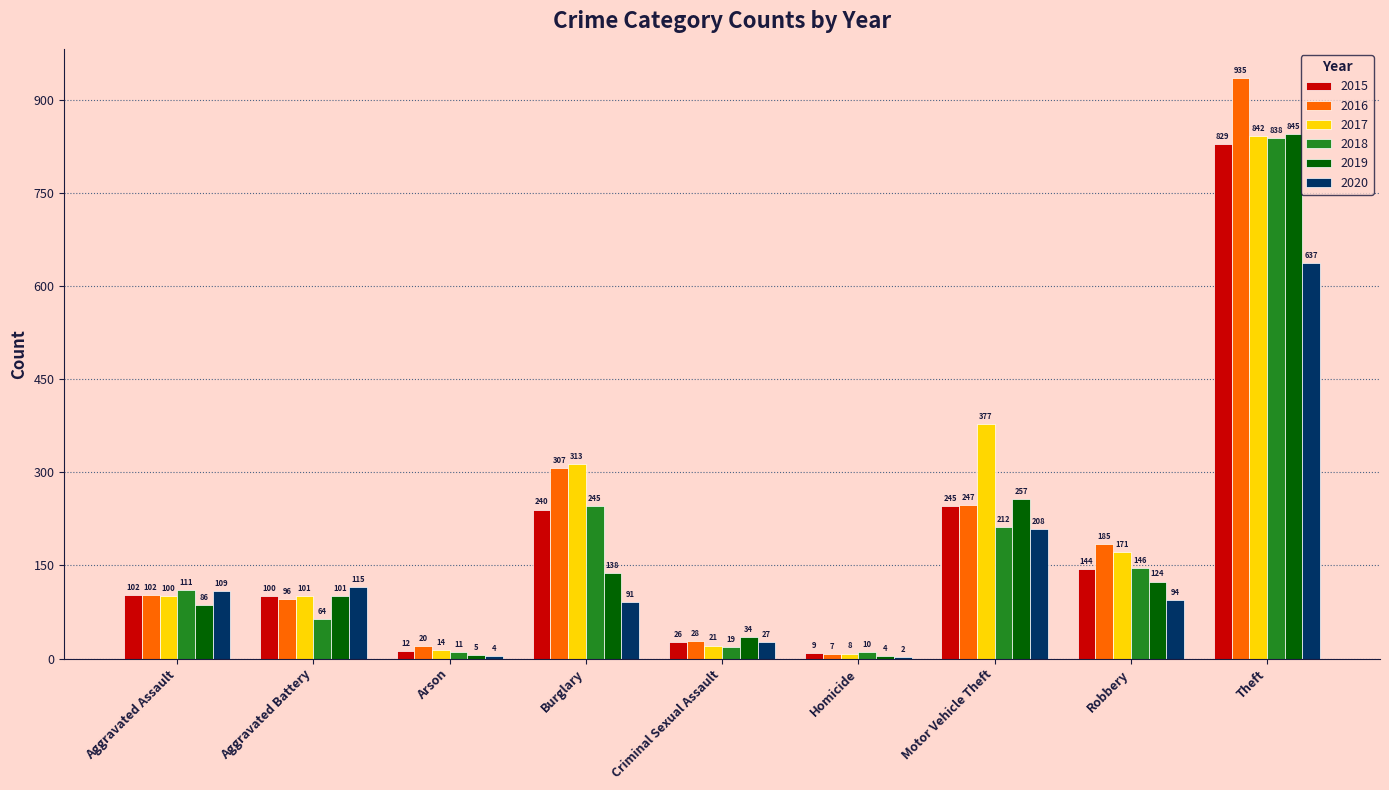

Is the value of 2016 at Aggravated Battery greater than the value of 2018 at Criminal Sexual Assault?

Yes